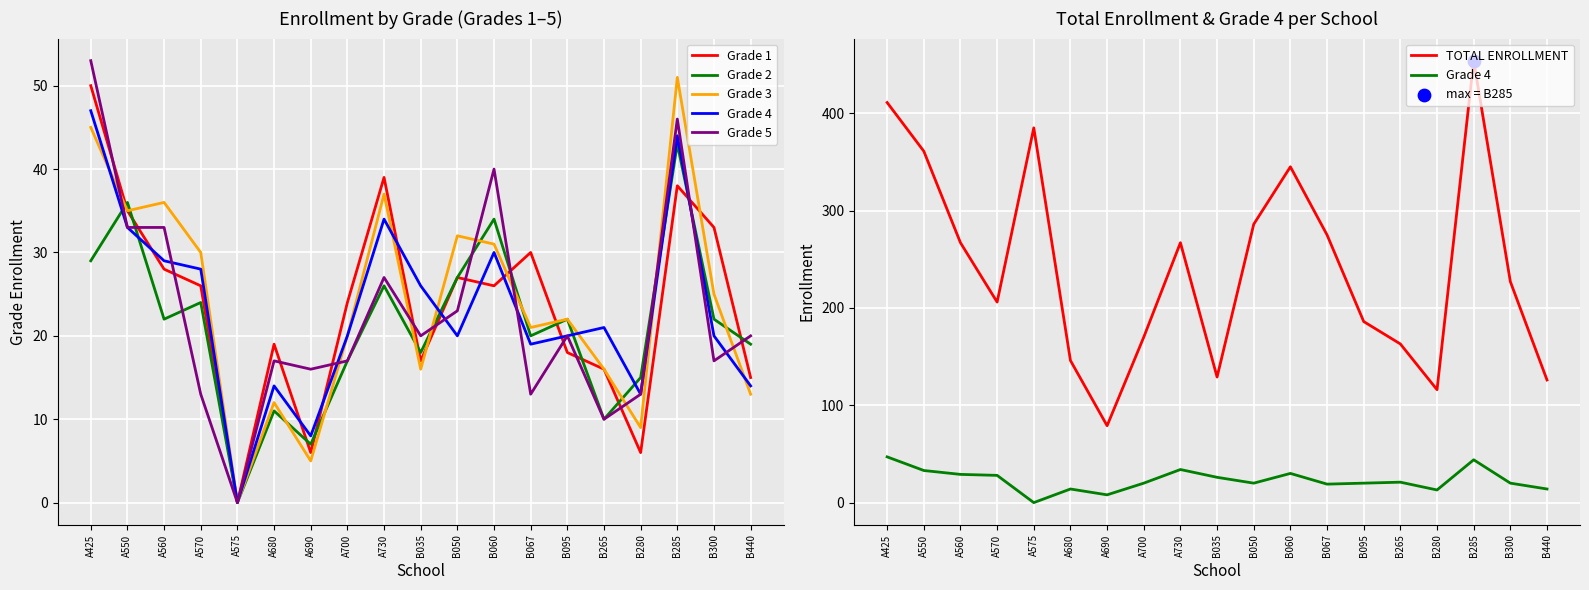

What is the total value across all series at B280?

172